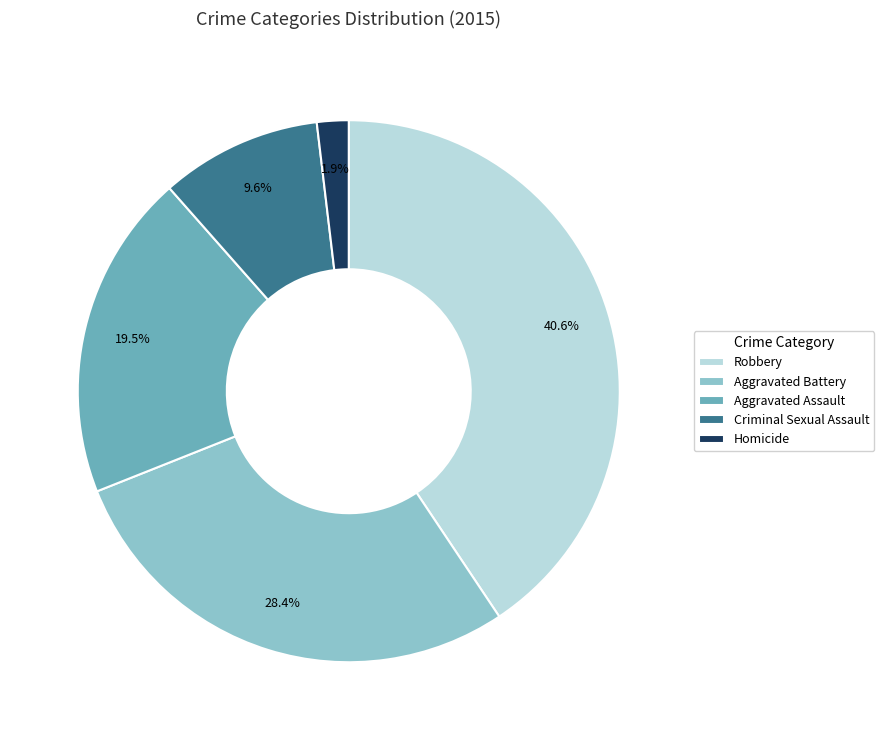

To the nearest percent, what is the combined percentage of Criminal Sexual Assault and Robbery?

50%